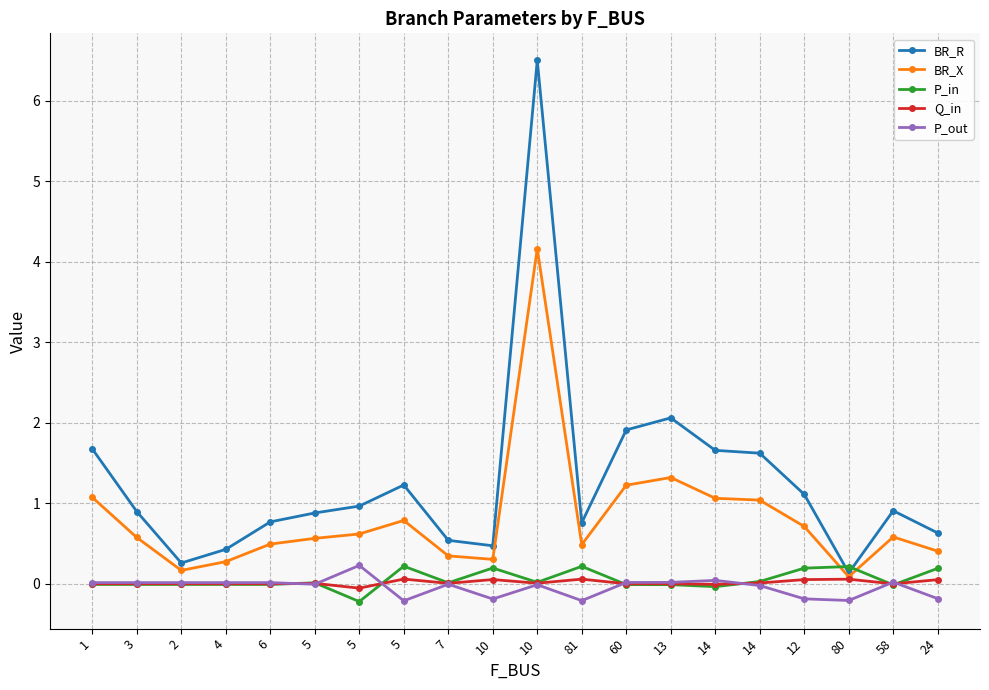

How many lines are shown in the chart?

5